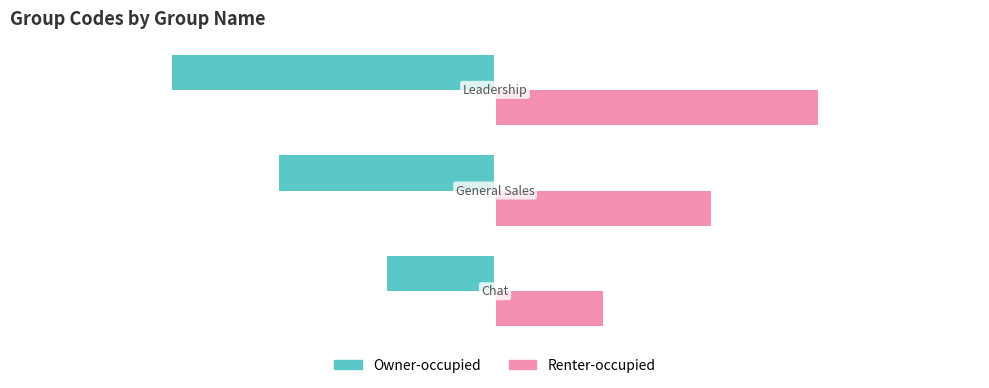

Rank the series by their average value, from highest to lowest.

Renter-occupied, Owner-occupied